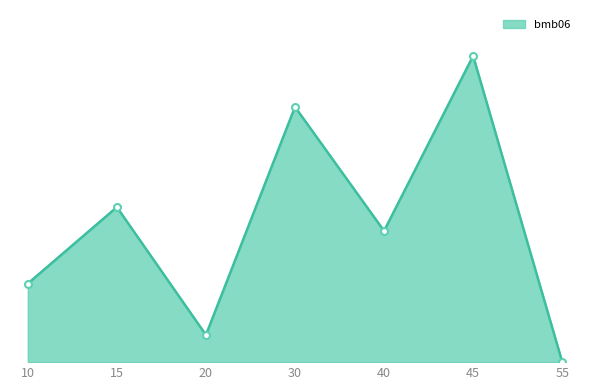

What is the minimum value shown in the chart?

0.9